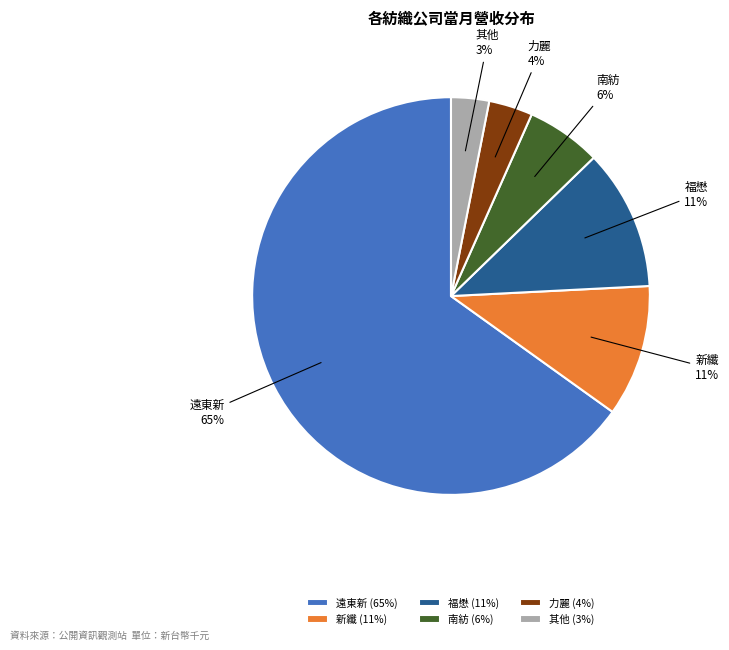

Approximately how many times larger is the value at 其他 compared to 南紡?

0.5